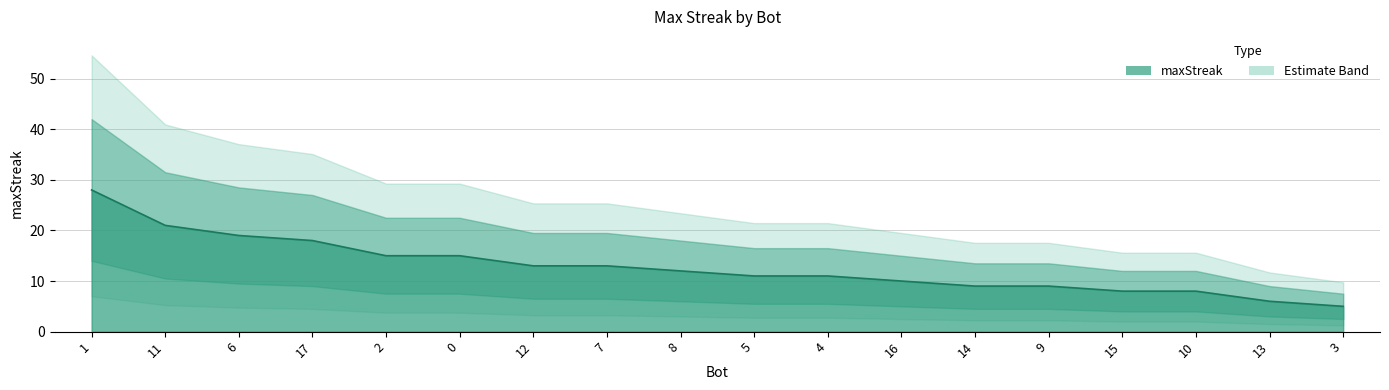

At which category does the chart reach its minimum across all series?

3